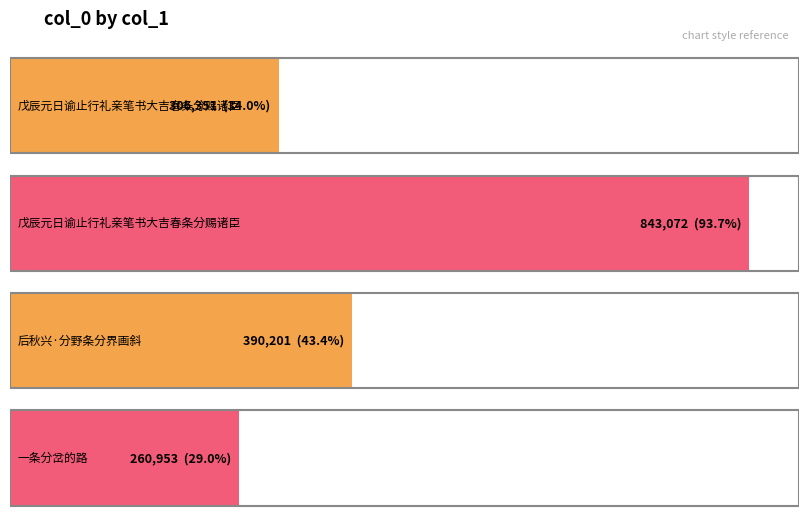

What is the greatest value displayed?

843072